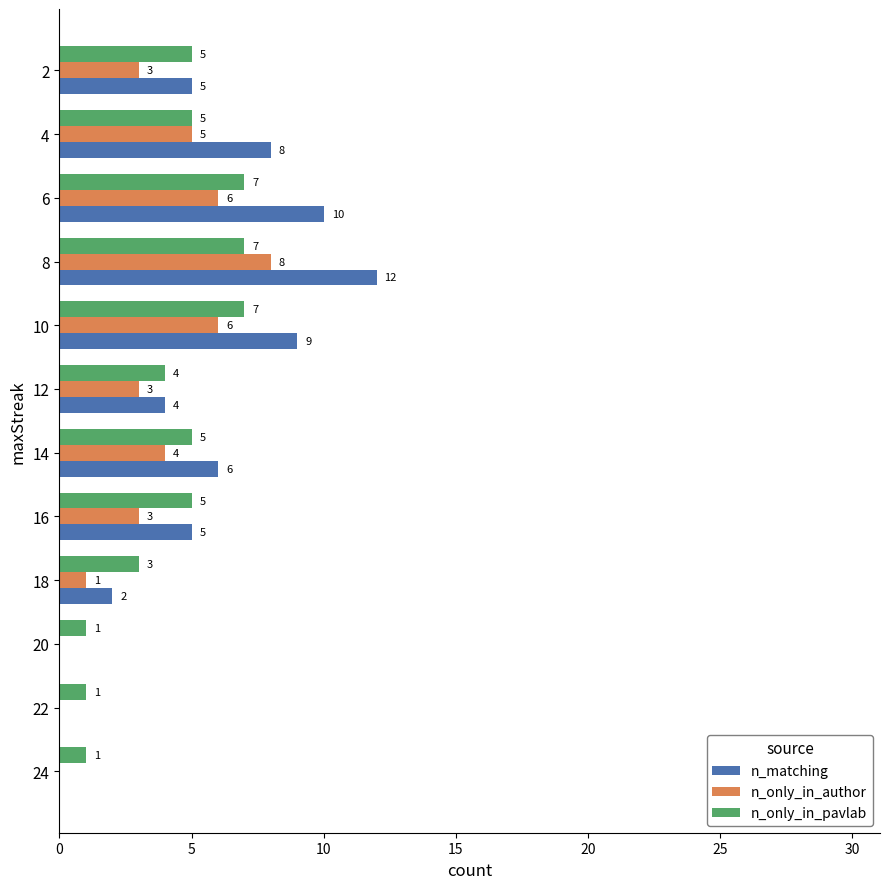

What is the greatest value displayed?

12